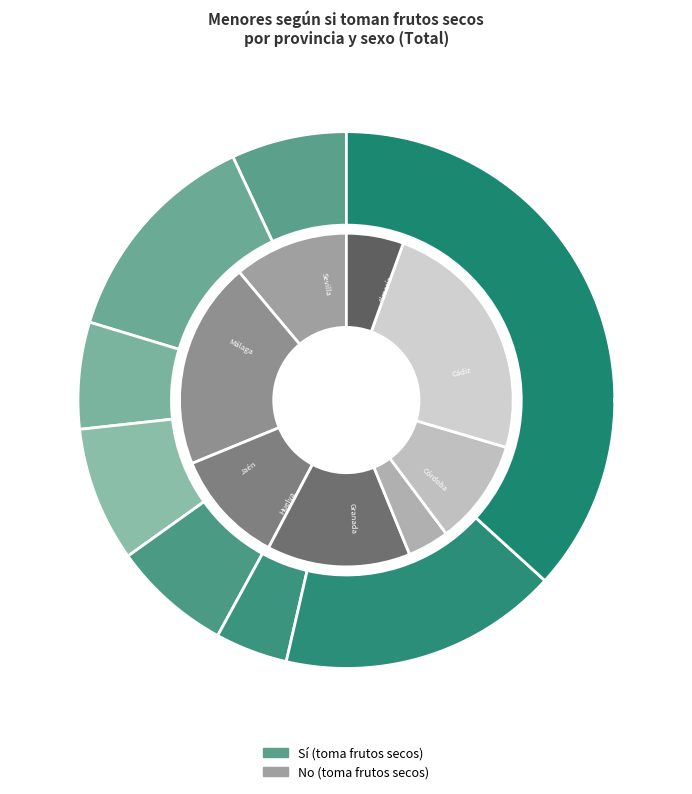

What percentage is the 3 slice, to the nearest percent?

14%